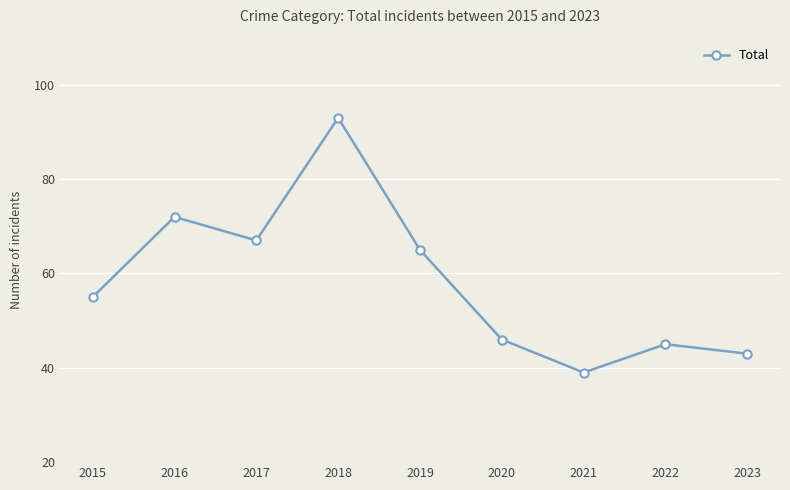

What is the minimum value shown in the chart?

39